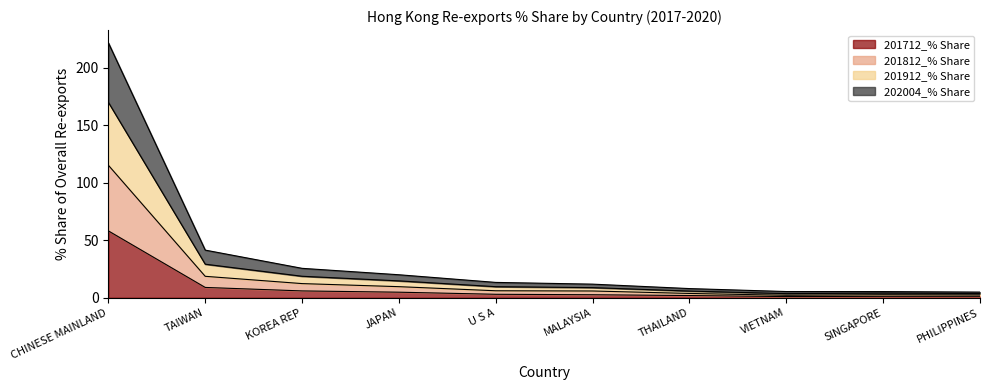

Is the value of 201712_% Share at TAIWAN greater than the value of 201912_% Share at VIETNAM?

Yes